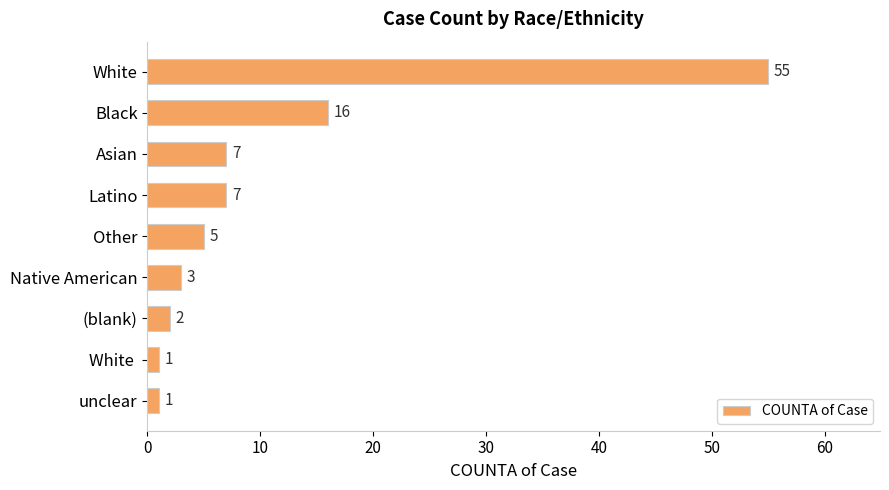

What is the average value?

11